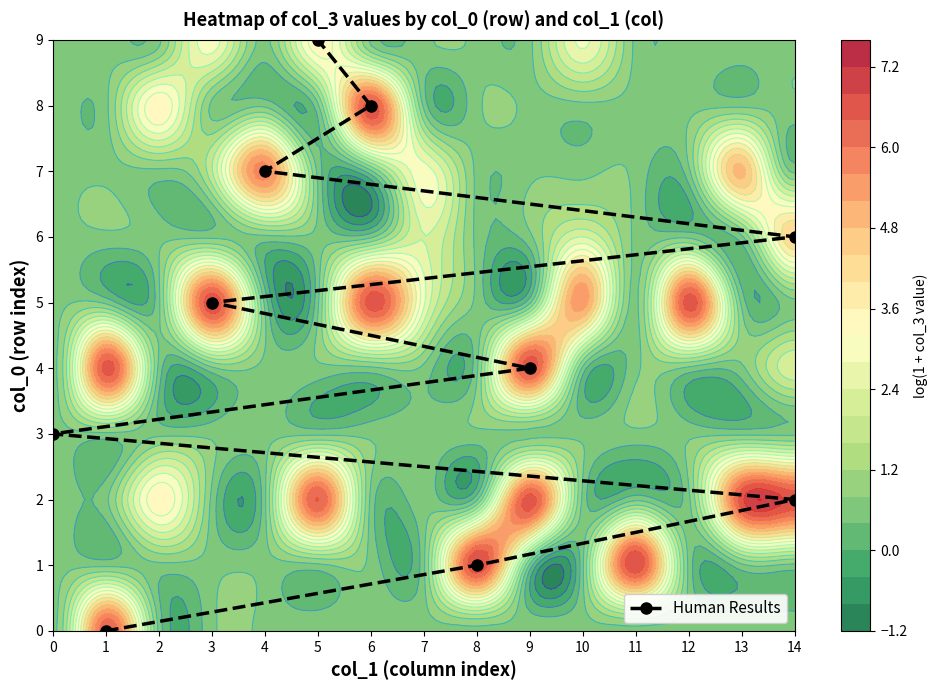

How many values exceed 5?

4